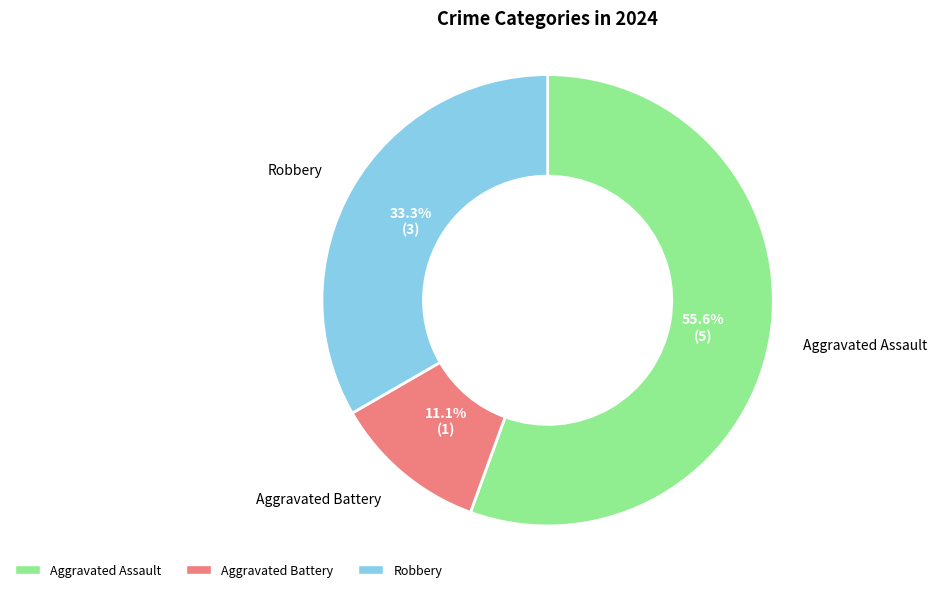

What is the total percentage of Robbery and Aggravated Assault?

88.9%